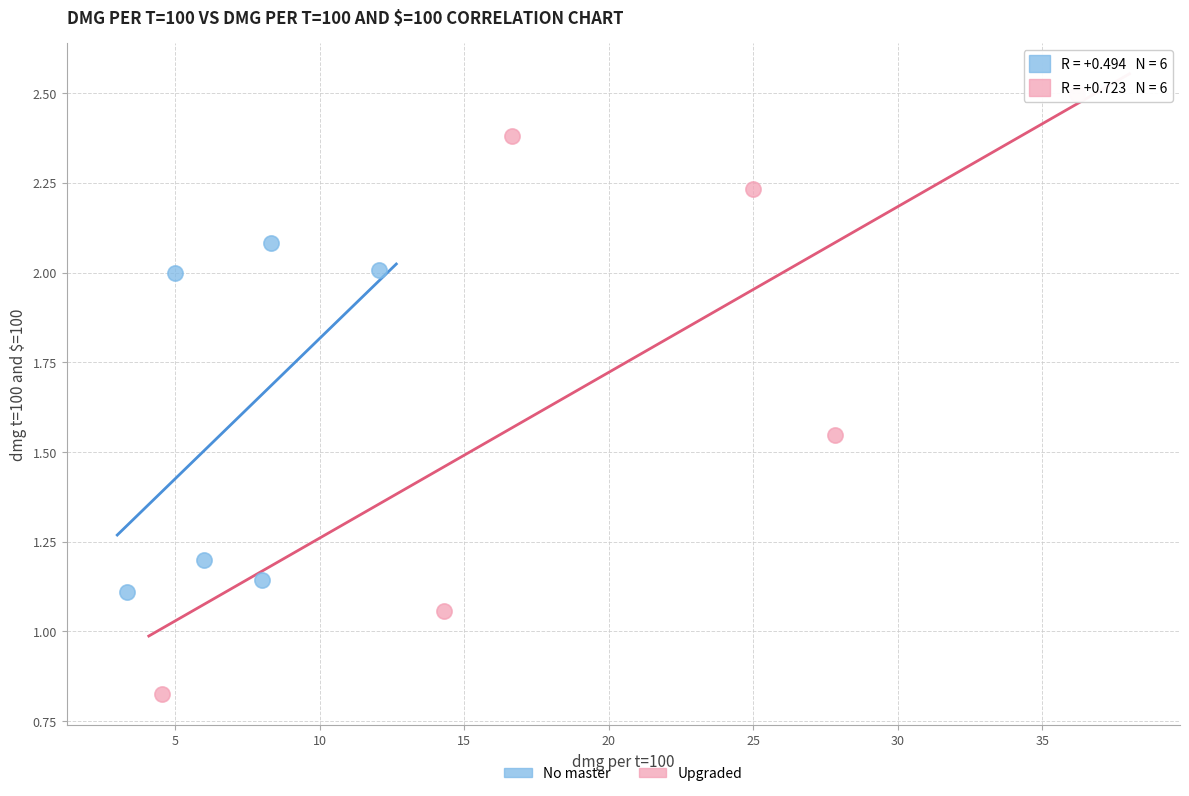

What are all the series names shown in the legend?

No master, Upgraded